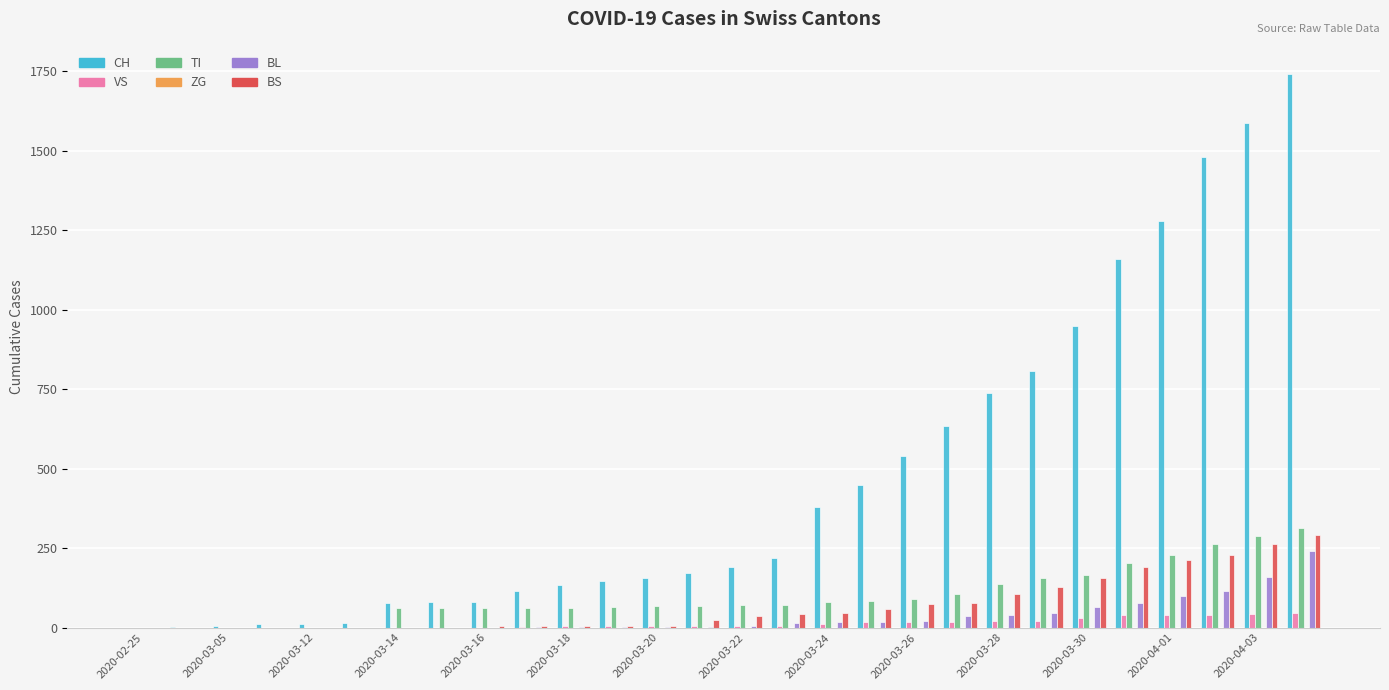

Count the number of categories in the chart.

28